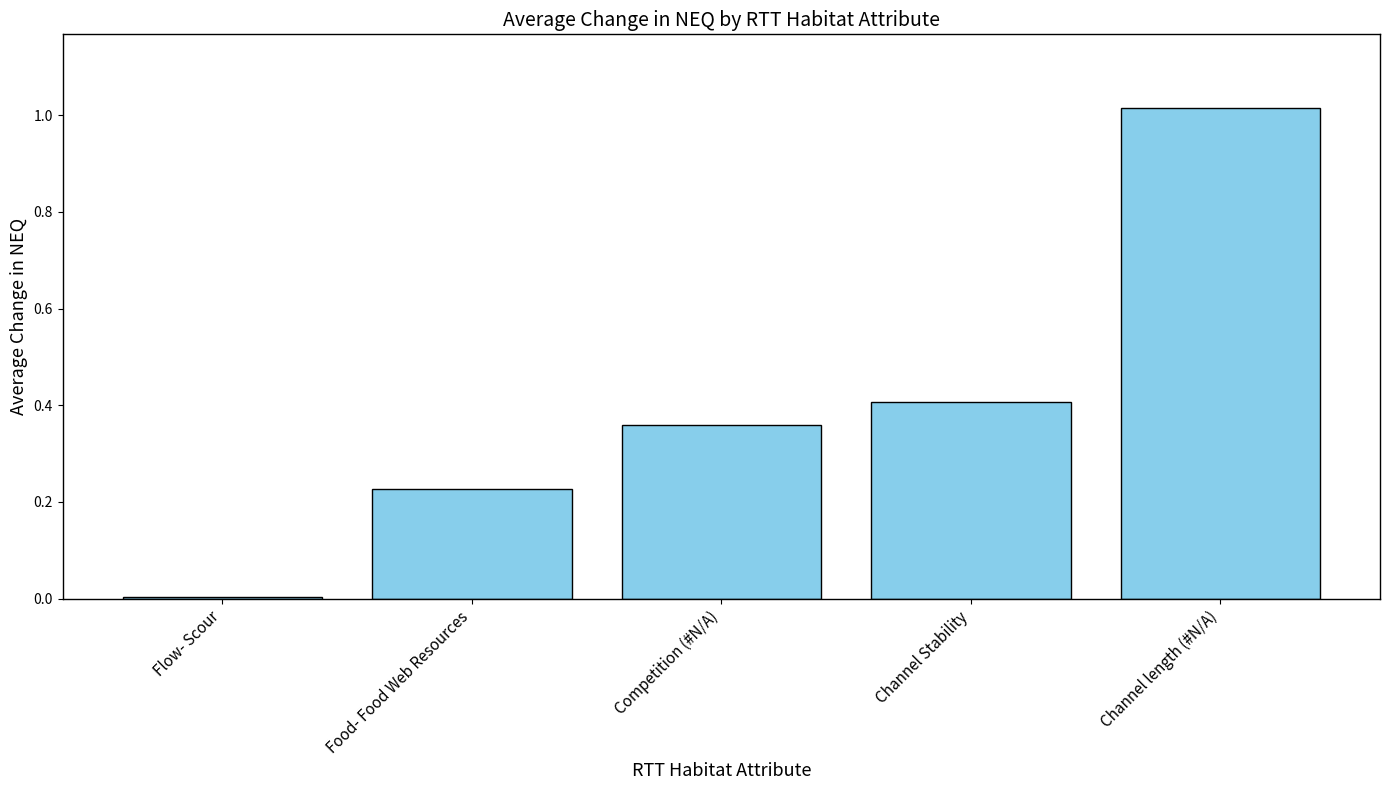

At which label is the value closest to 0?

Flow- Scour